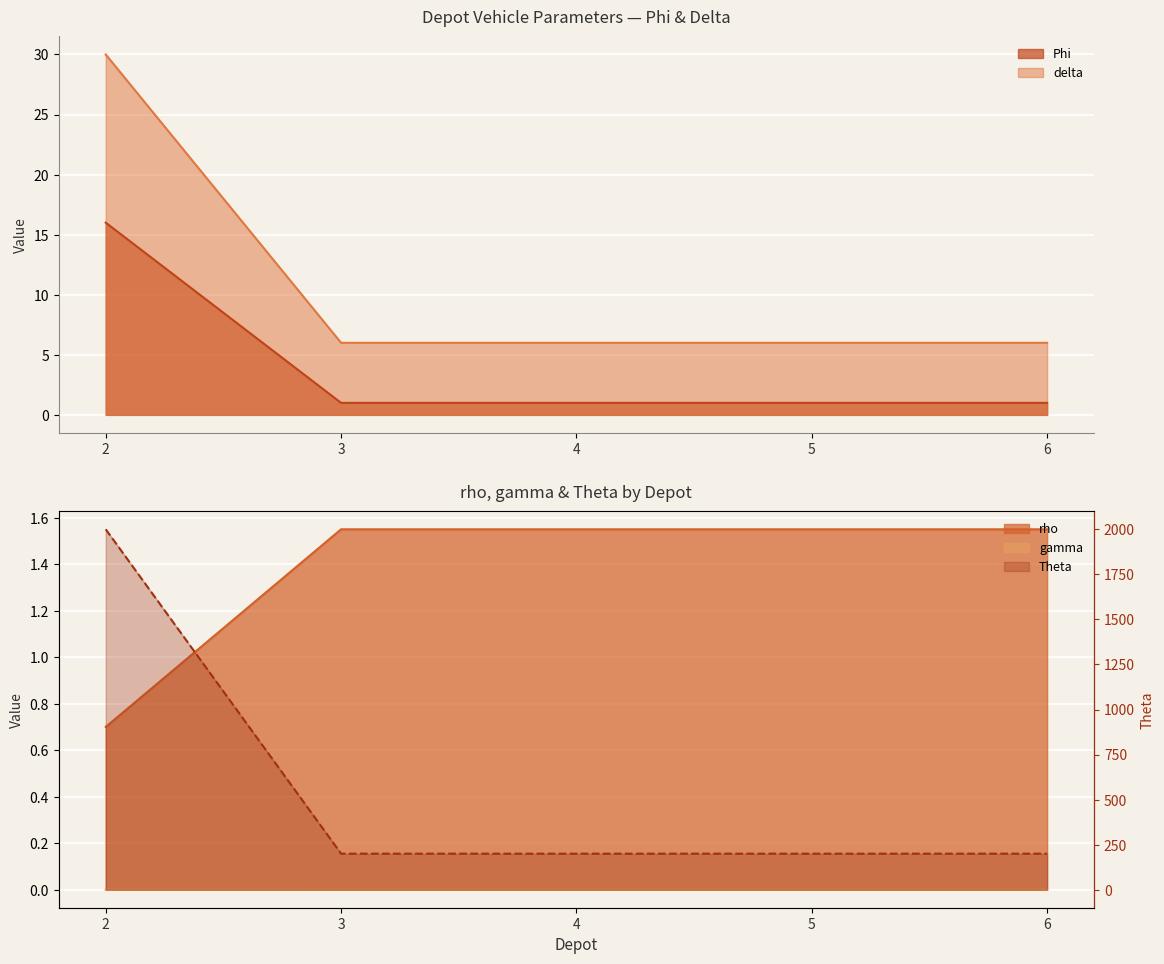

What is the sum of all delta values?

54